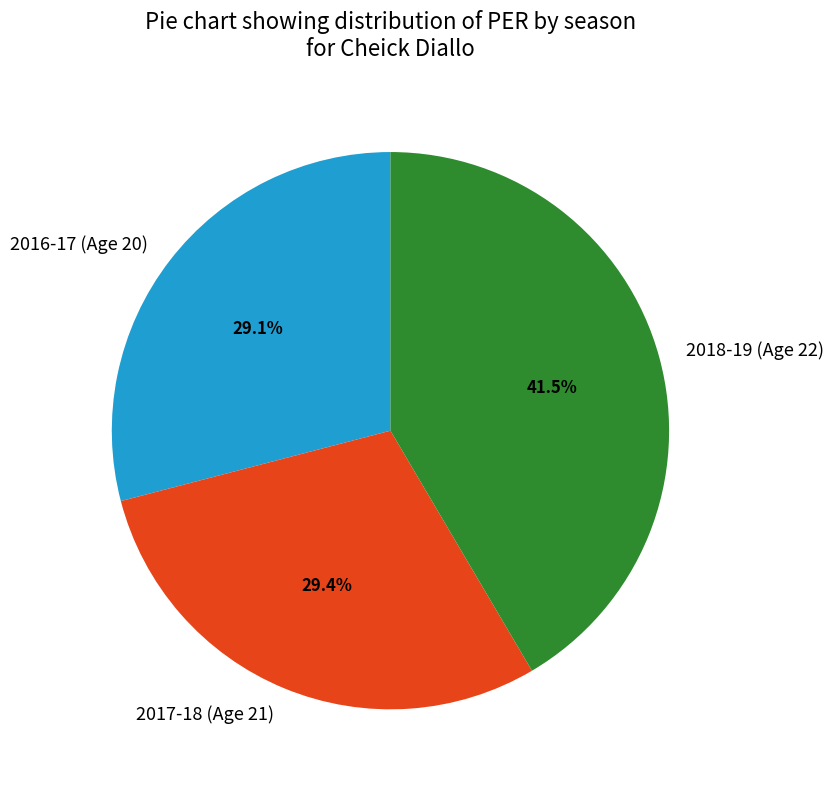

Is the sum of 2016-17 (Age 20) and 2017-18 (Age 21) greater than half?

Yes